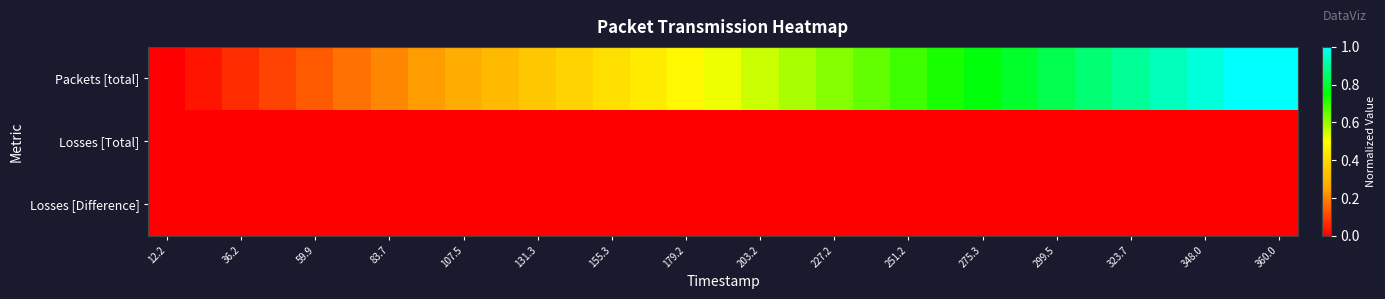

How many categories are shown in the chart?

31